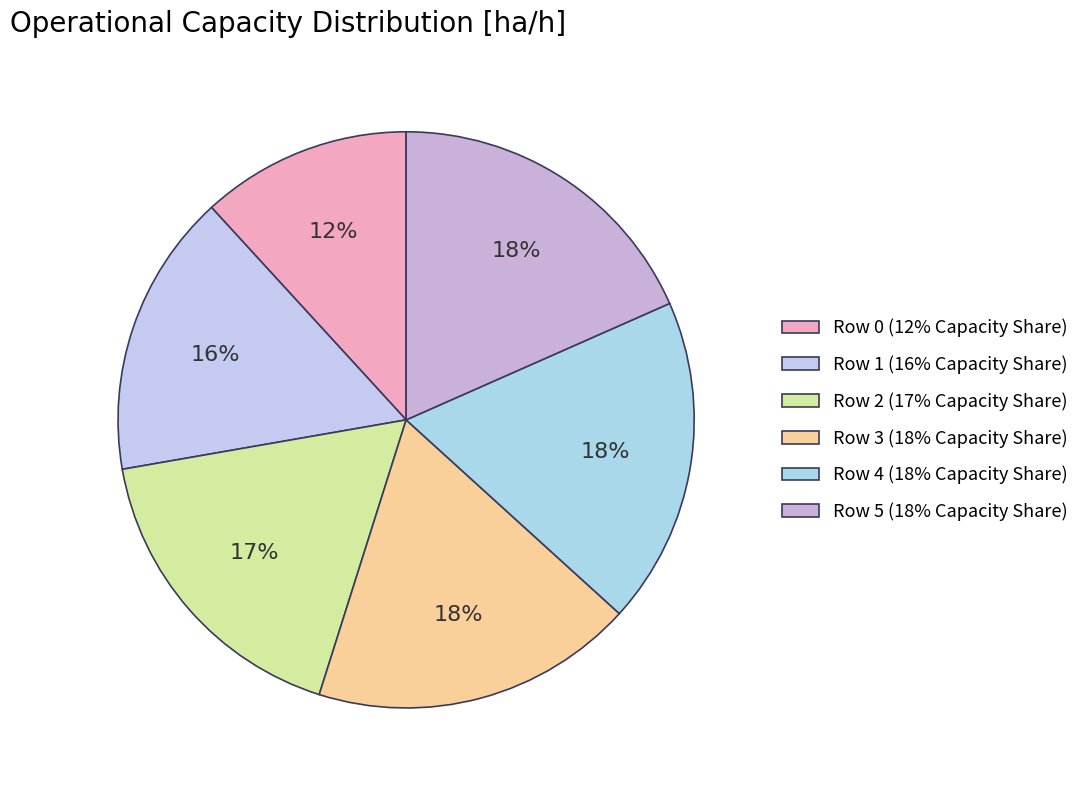

The Row 0 slice represents 12% of the pie. True or false?

True